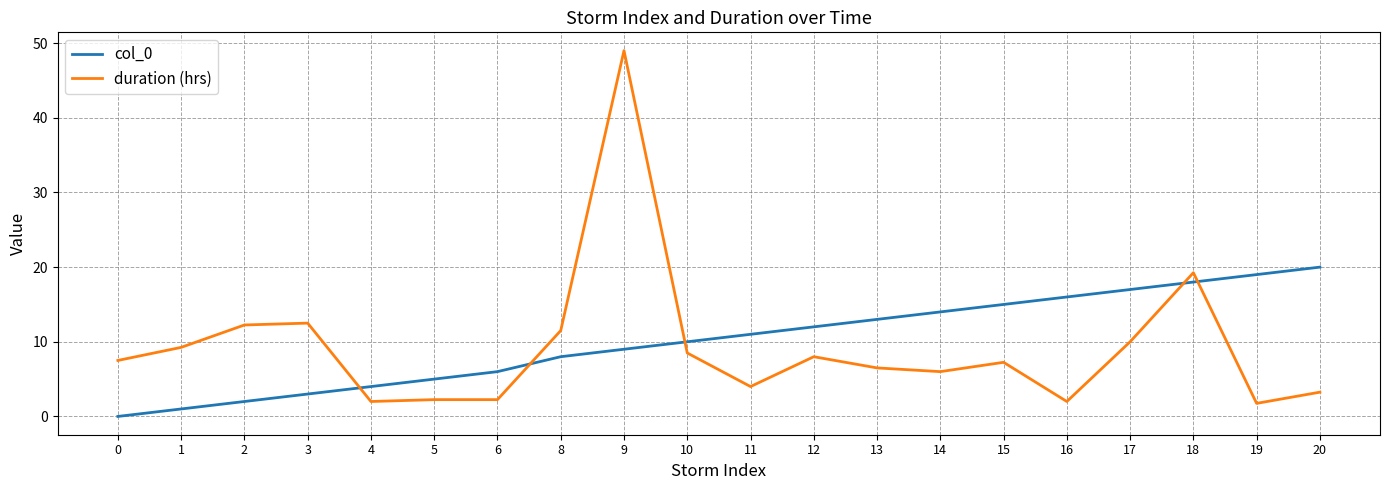

Rank the series by their maximum value, from lowest to highest.

col_0, duration (hrs)